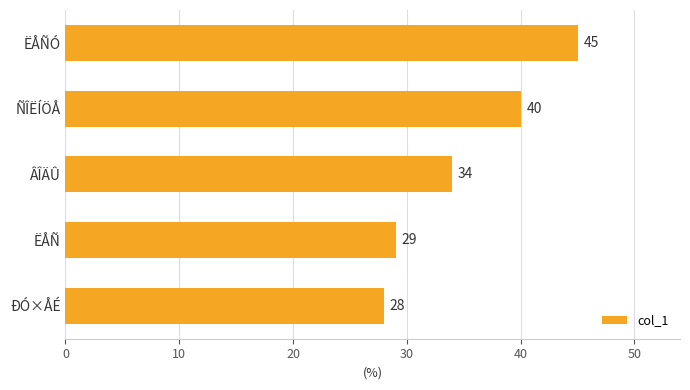

What is the difference between the maximum and minimum values?

17